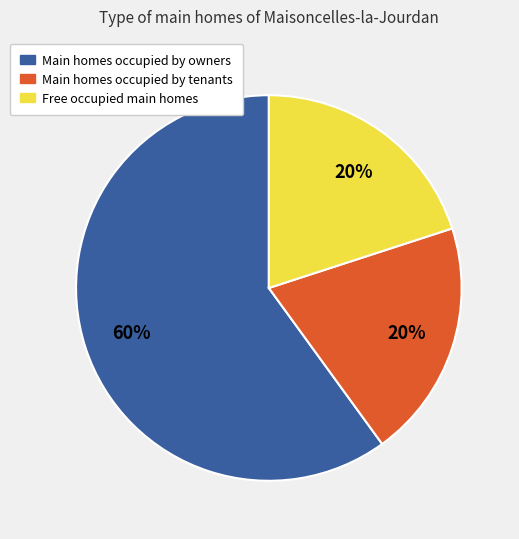

Which slice is the largest?

Main homes occupied by owners